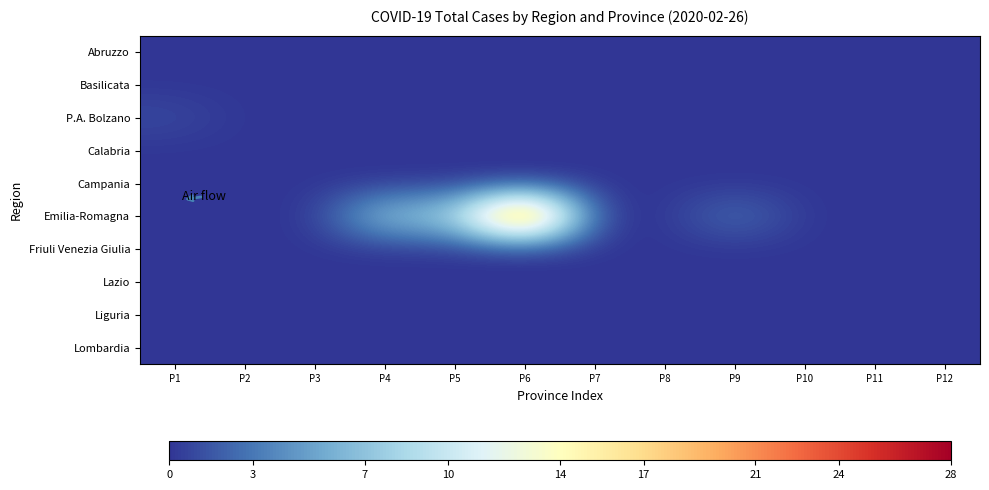

Rank the series at P2 from highest to lowest value.

Abruzzo, Basilicata, P.A. Bolzano, Calabria, Campania, Emilia-Romagna, Friuli Venezia Giulia, Lazio, Liguria, Lombardia